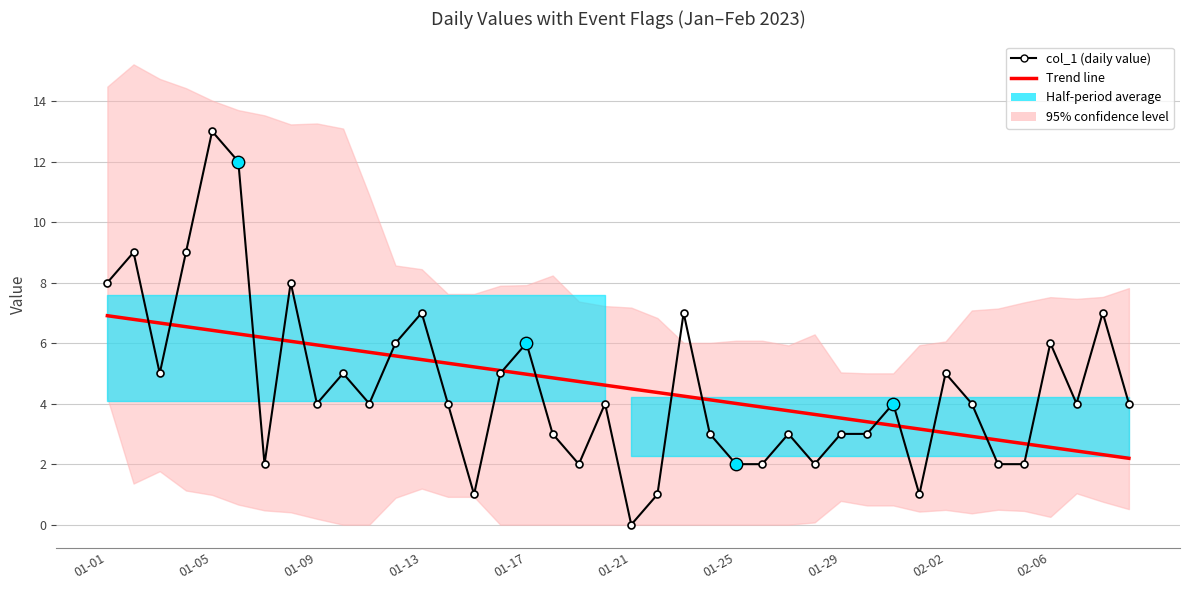

Between 2023-01-18 and 2023-02-01, which is larger?

2023-01-18